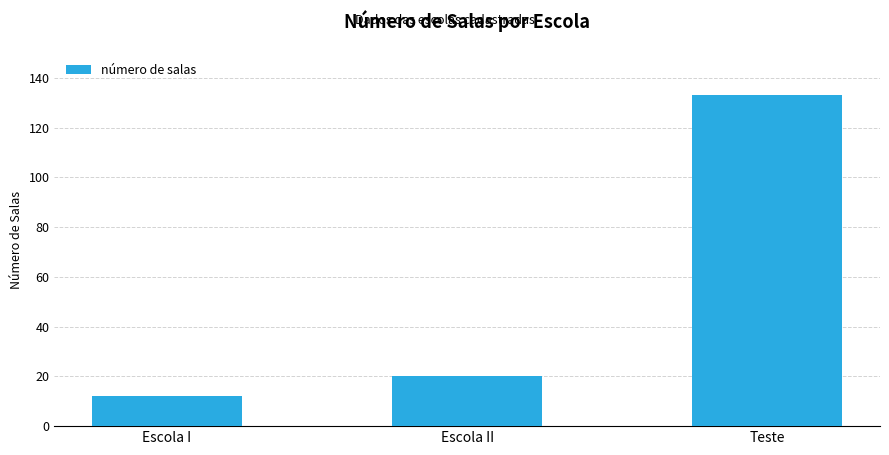

What is the sum of the values at Teste and Escola I?

145